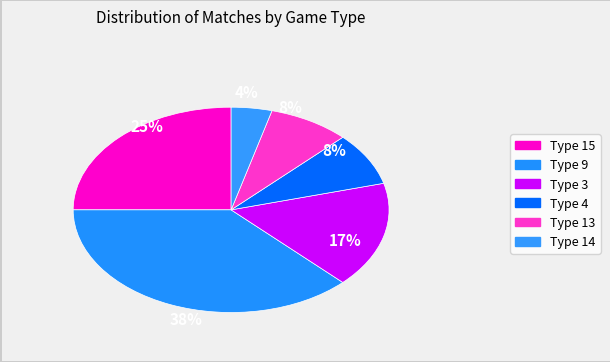

Count the number of slices in the pie.

6